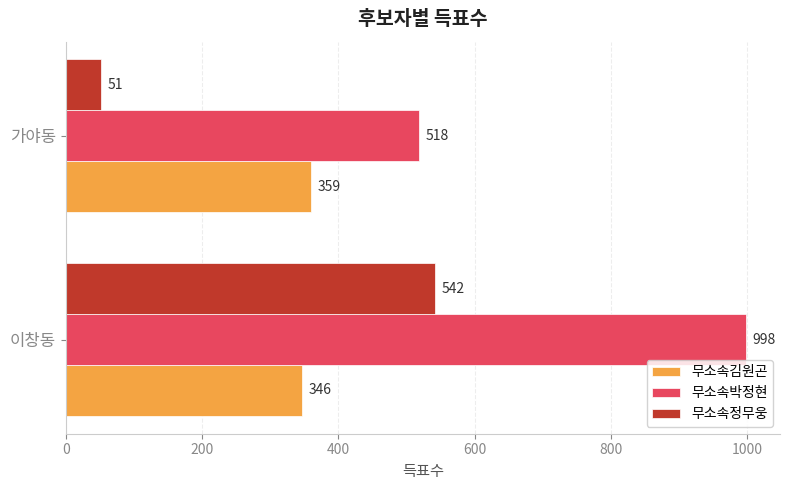

What is the difference between the 무소속김원곤 values at 이창동 and 가야동?

13